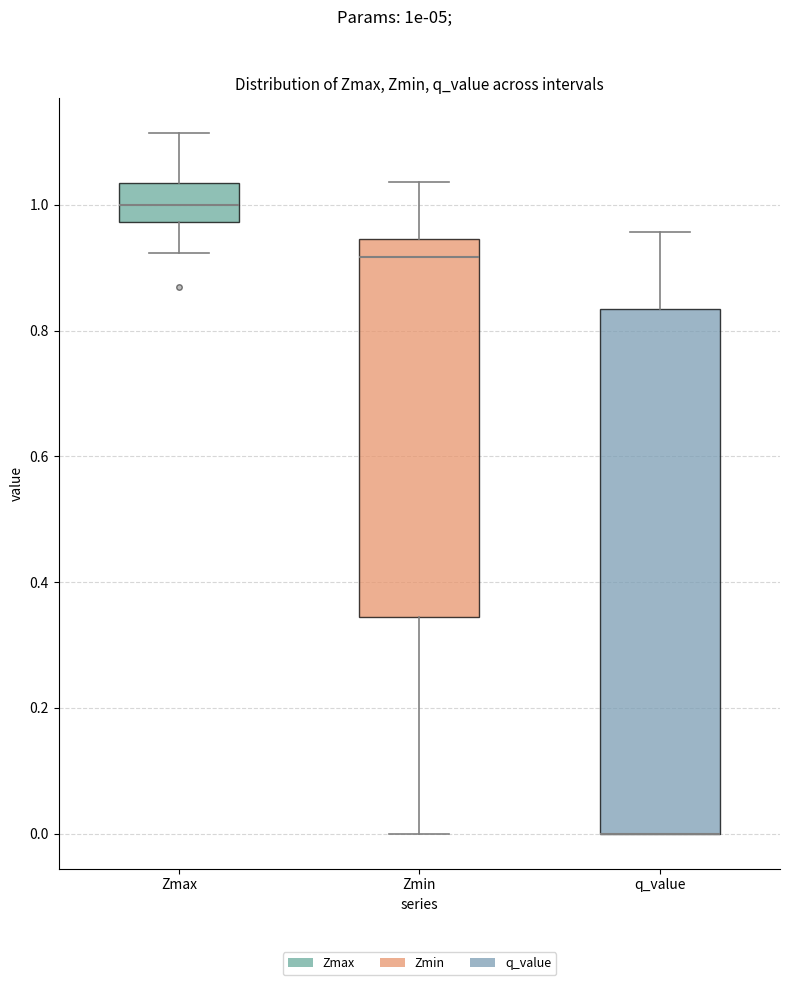

Which box is the tallest, from its lower edge to its upper edge?

q_value